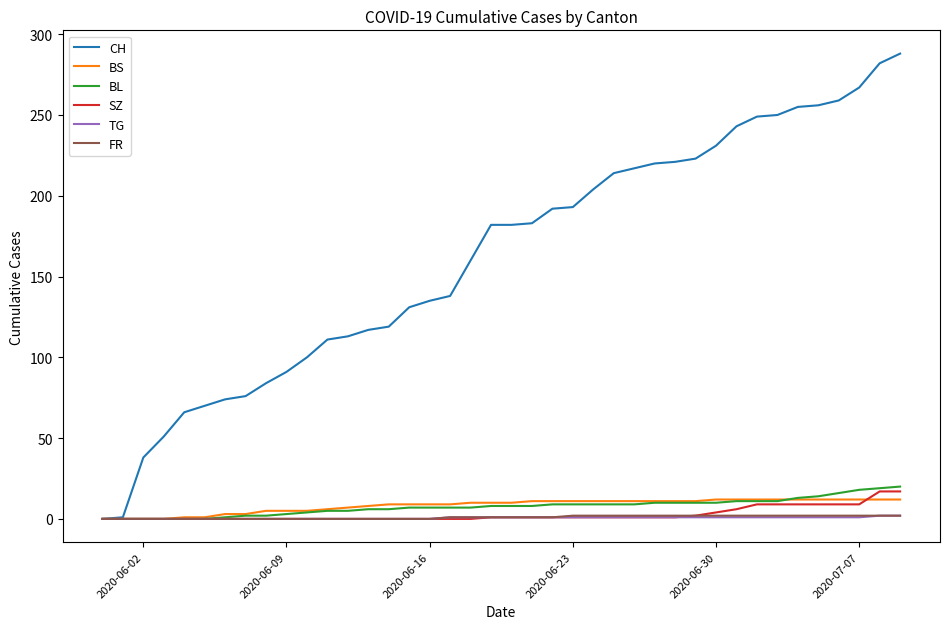

What is the greatest value displayed?

288